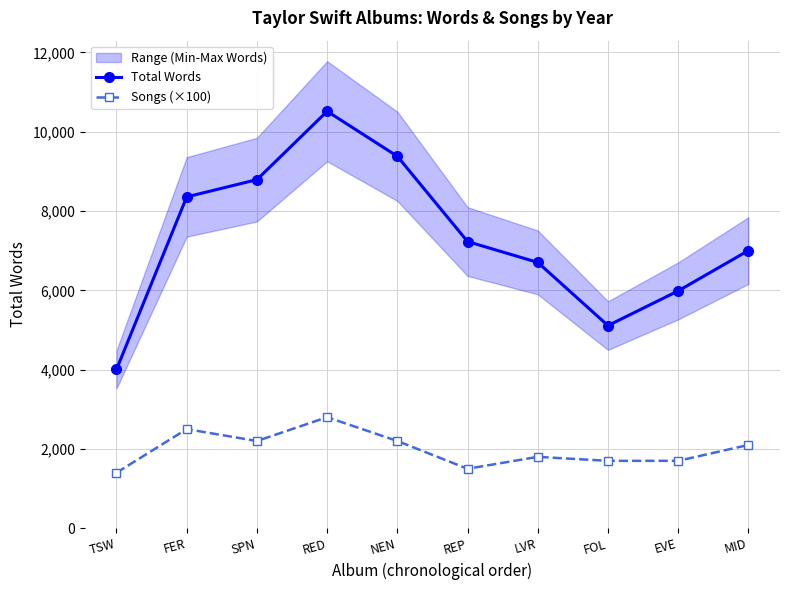

What is the lowest value of the Total Words series?

4005